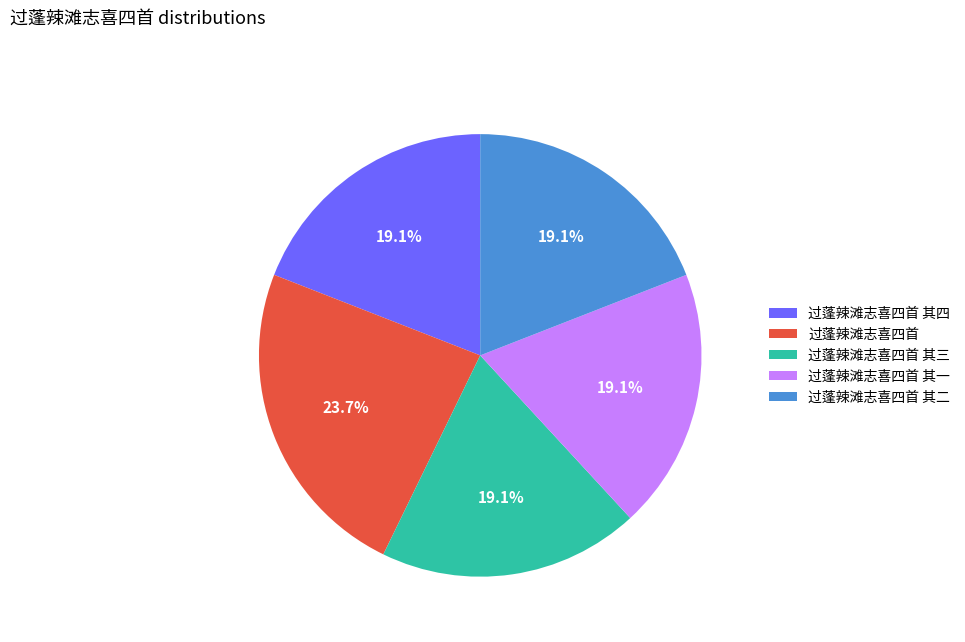

Is there any slice that represents more than half of the pie?

No